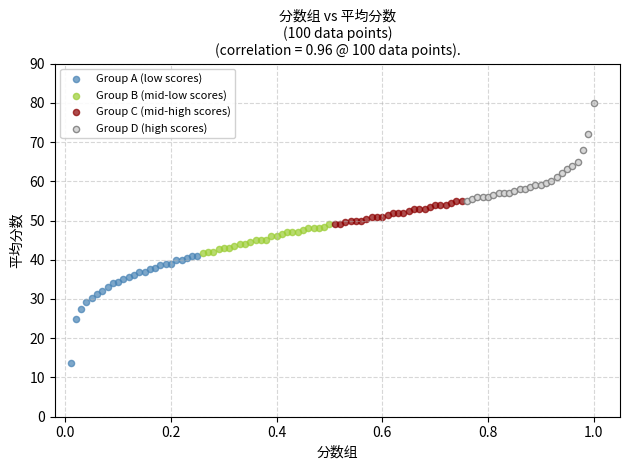

Which series reaches the minimum Y coordinate?

Group A (low scores)